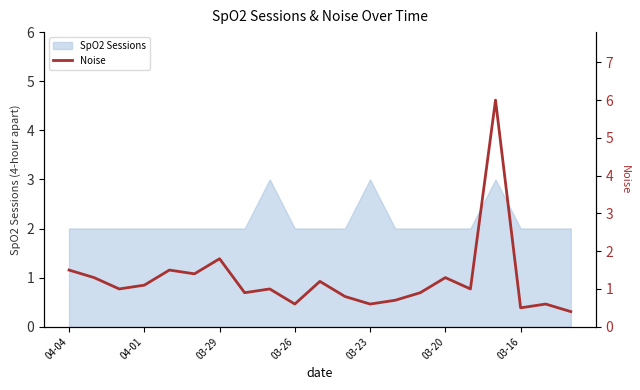

The SpO2 Sessions series shows 2 at 04-04. True or false?

True